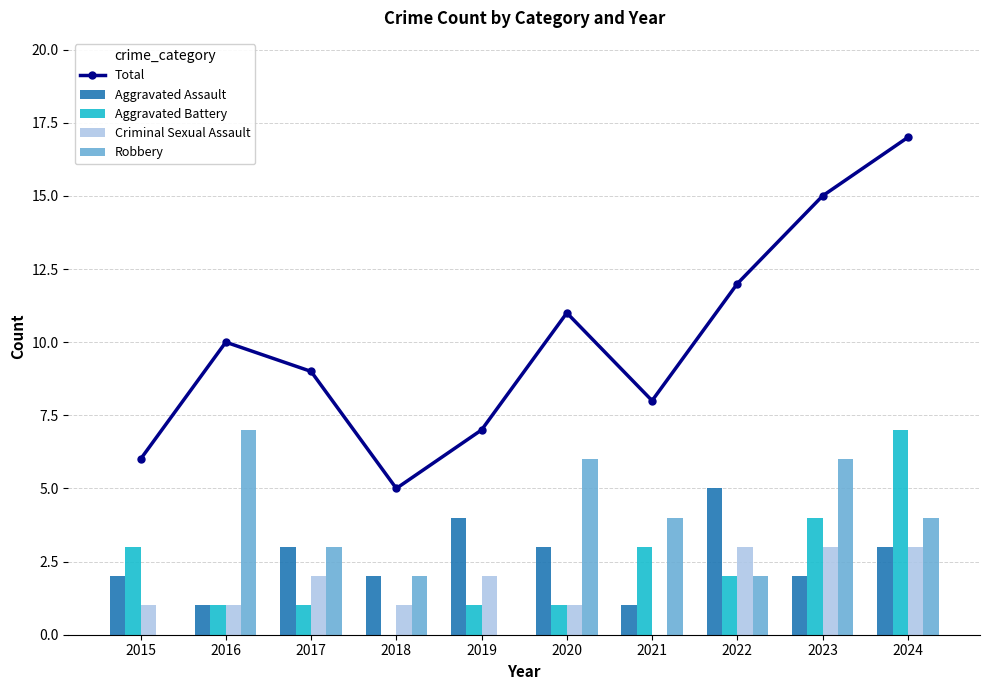

How many data points does each series have?

10